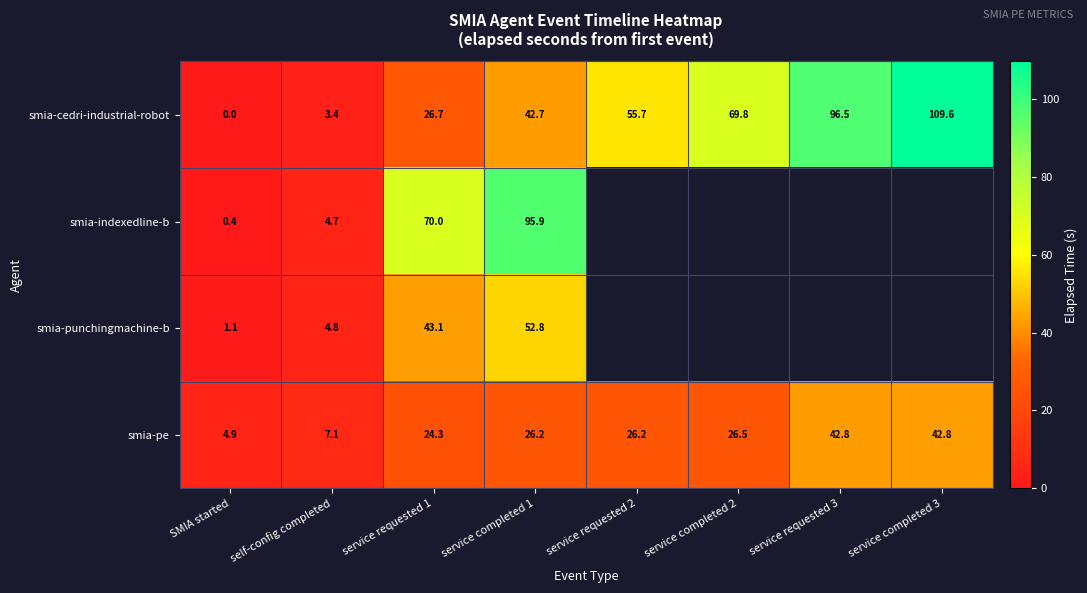

What is the sum of the smia-indexedline-b values at service requested 1 and SMIA started?

70.4